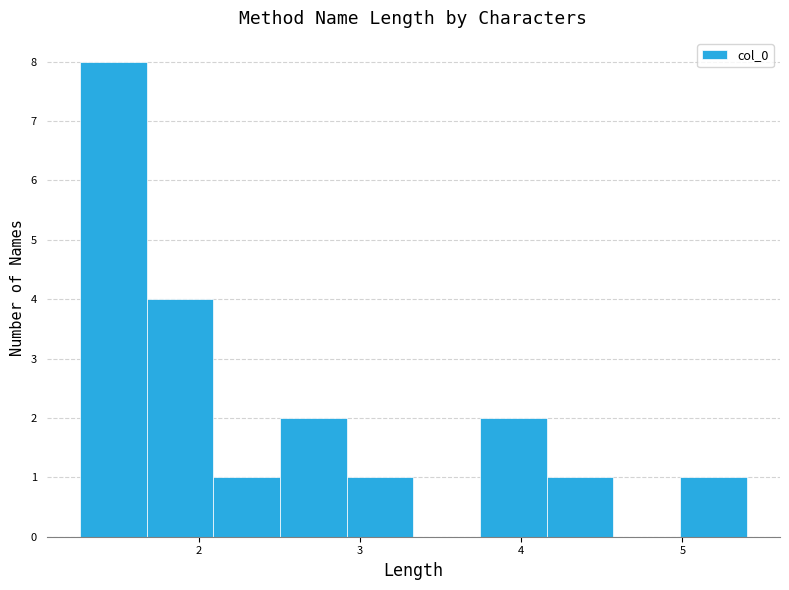

What is the height of the bar covering 5.0 to 5.4 on the x-axis? Neither the bar edges nor the heights are printed on the chart, so give them approximately, as read against the axes.

1